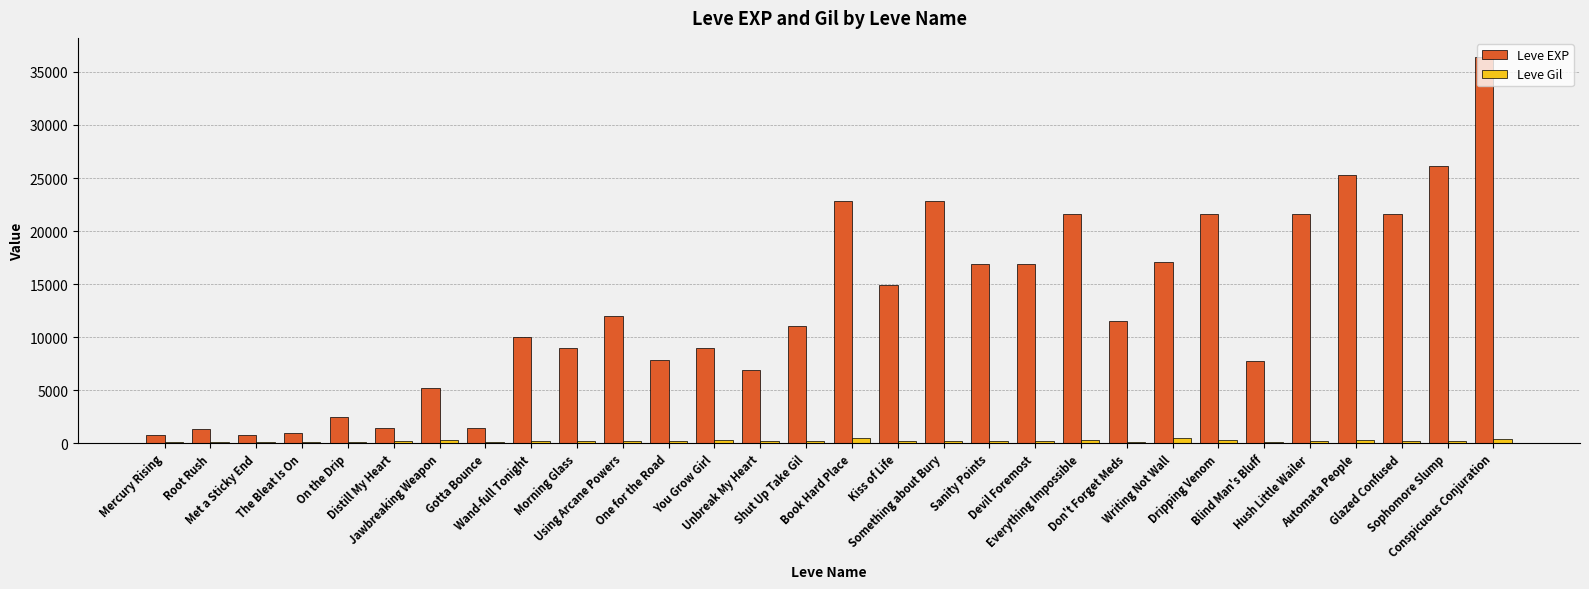

How many series are shown in this chart?

2